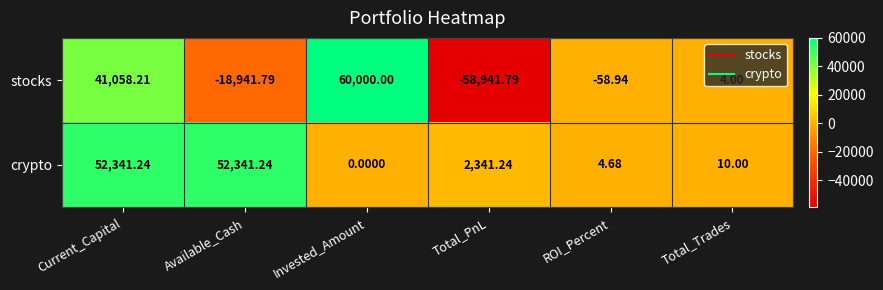

Where does the stocks series first go above 4?

Current_Capital